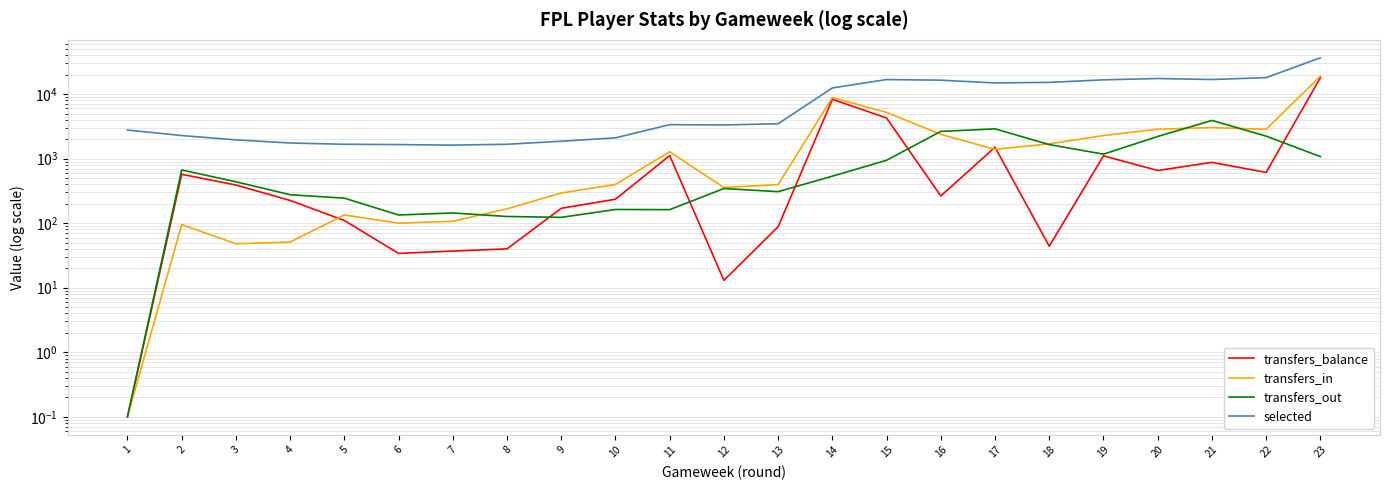

Reading left to right, extract all data points from this chart.

transfers_balance: 0.1	572.0	390.0	225.0	110.0	34.0	37.0	40.0	170.0	235.0	1115.0	13.0	88.0	8305.0	4259.0	264.0	1500.0	44.0	1104.0	655.0	875.0	612.0	17874.0
transfers_in: 0.1	95.0	48.0	51.0	134.0	100.0	107.0	167.0	293.0	398.0	1277.0	357.0	396.0	8840.0	5202.0	2377.0	1393.0	1695.0	2277.0	2858.0	3031.0	2844.0	18949.0
transfers_out: 0.1	667.0	438.0	276.0	244.0	134.0	144.0	127.0	123.0	163.0	162.0	344.0	308.0	535.0	943.0	2641.0	2893.0	1651.0	1173.0	2203.0	3906.0	2232.0	1075.0
selected: 2770.0	2279.0	1952.0	1747.0	1669.0	1651.0	1619.0	1669.0	1859.0	2099.0	3359.0	3323.0	3471.0	12445.0	16804.0	16416.0	14889.0	15177.0	16613.0	17422.0	16814.0	17979.0	36489.0